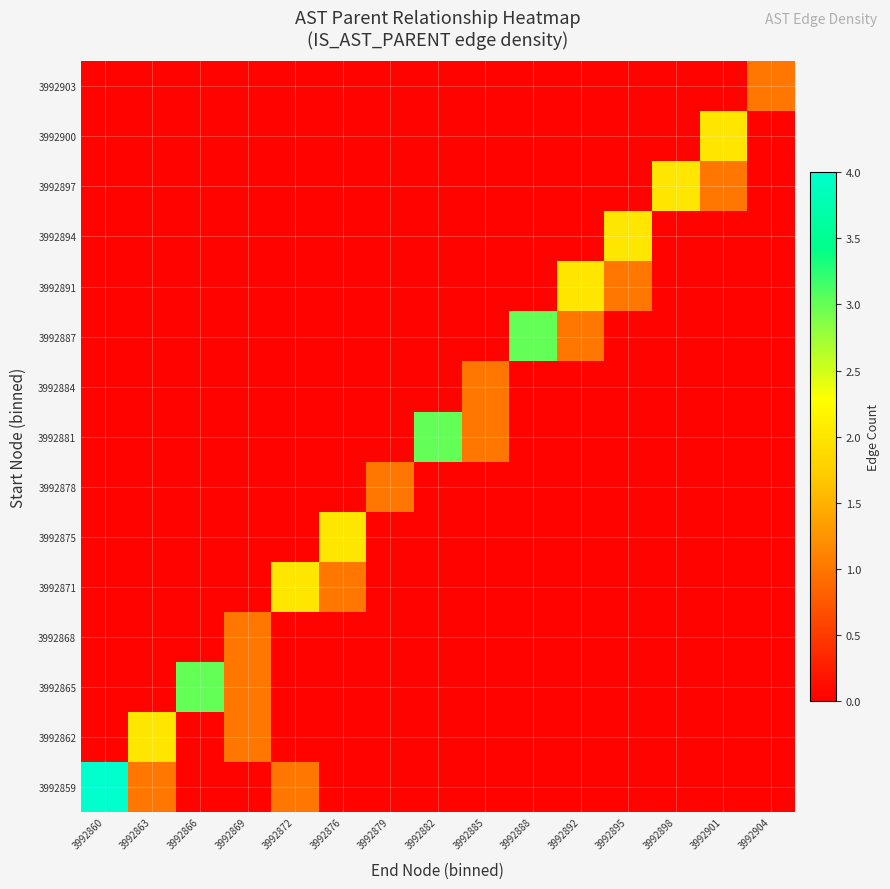

How many values in 3992881 are above zero?

2